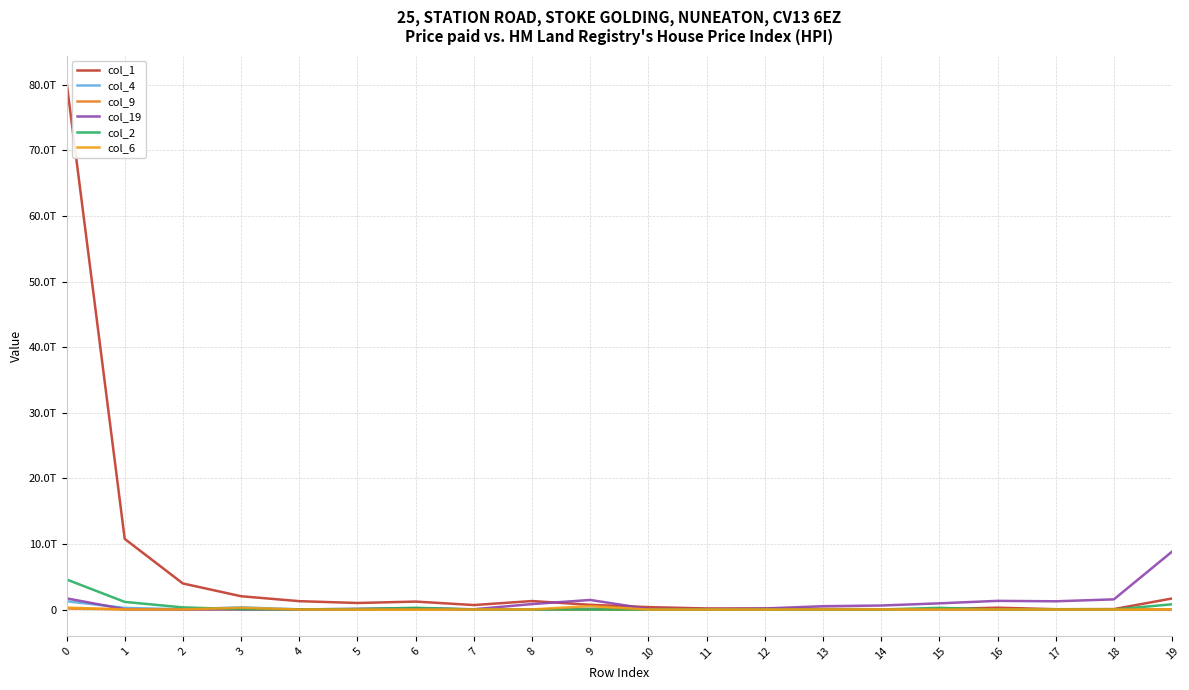

Does the chart display data point markers on the line(s)?

No